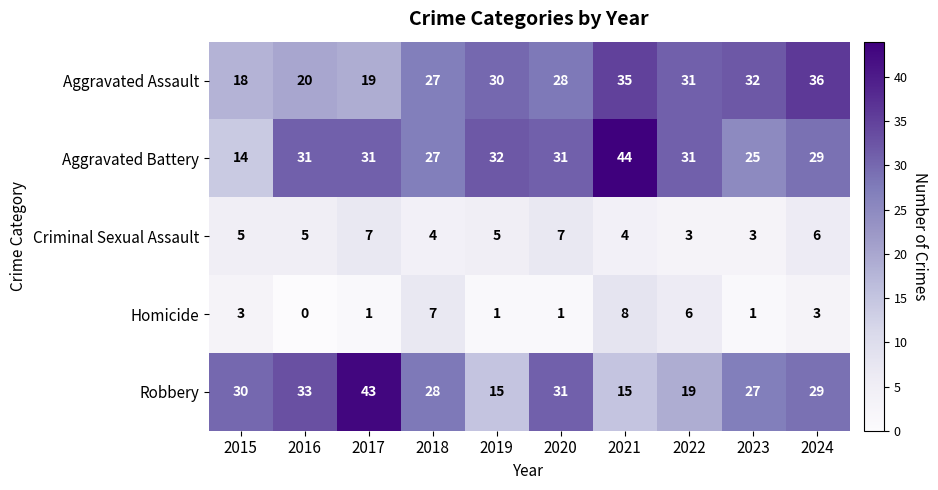

Rank the series by their maximum value, from lowest to highest.

Criminal Sexual Assault, Homicide, Aggravated Assault, Robbery, Aggravated Battery